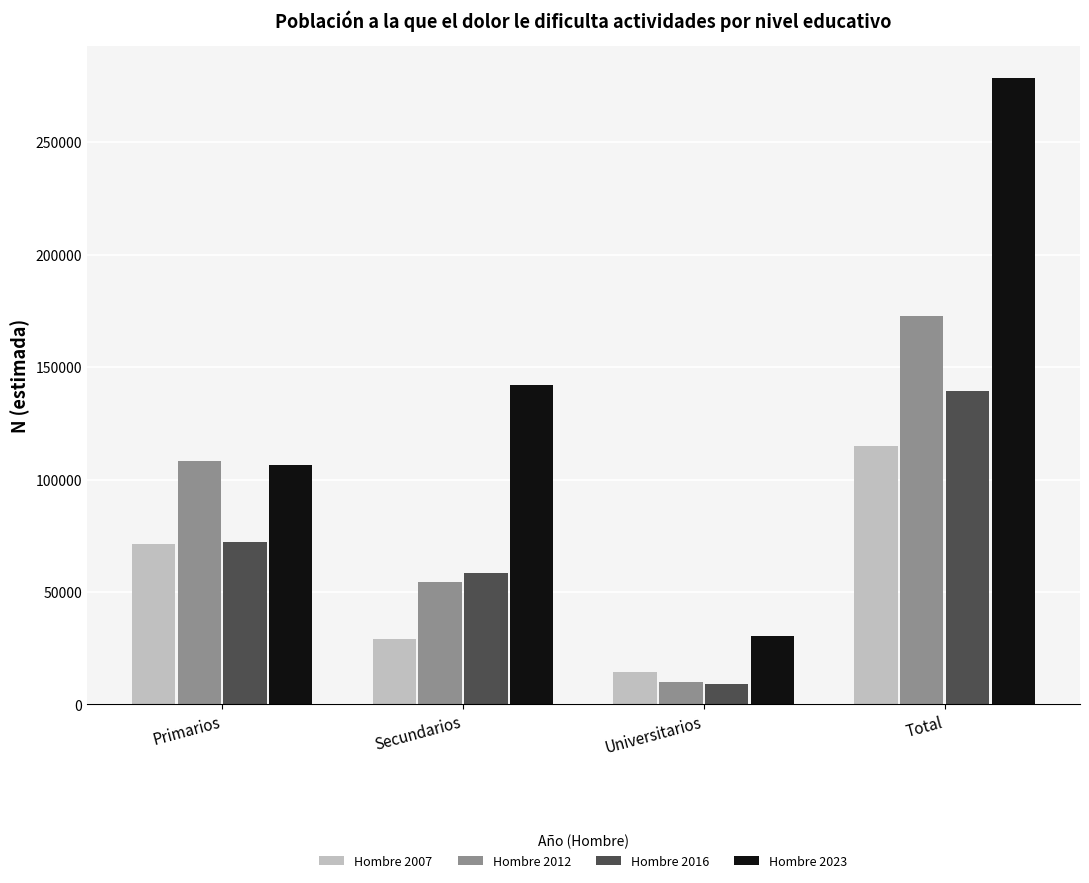

What position from the right is Total?

1